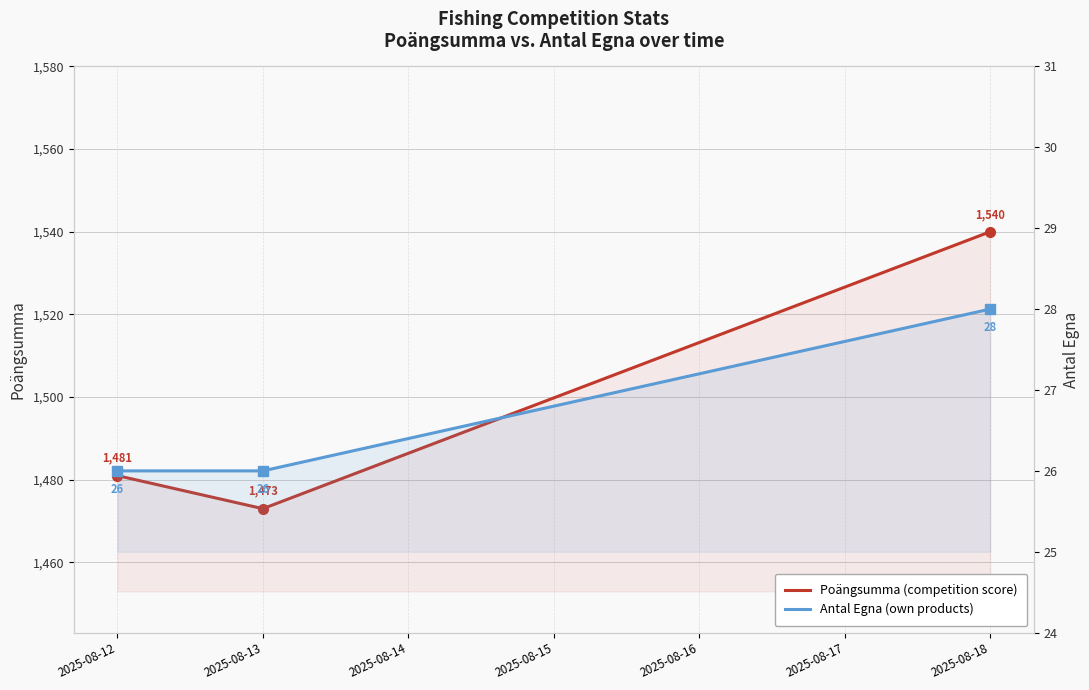

Which series has the largest range (max minus min)?

Poängsumma (competition score)